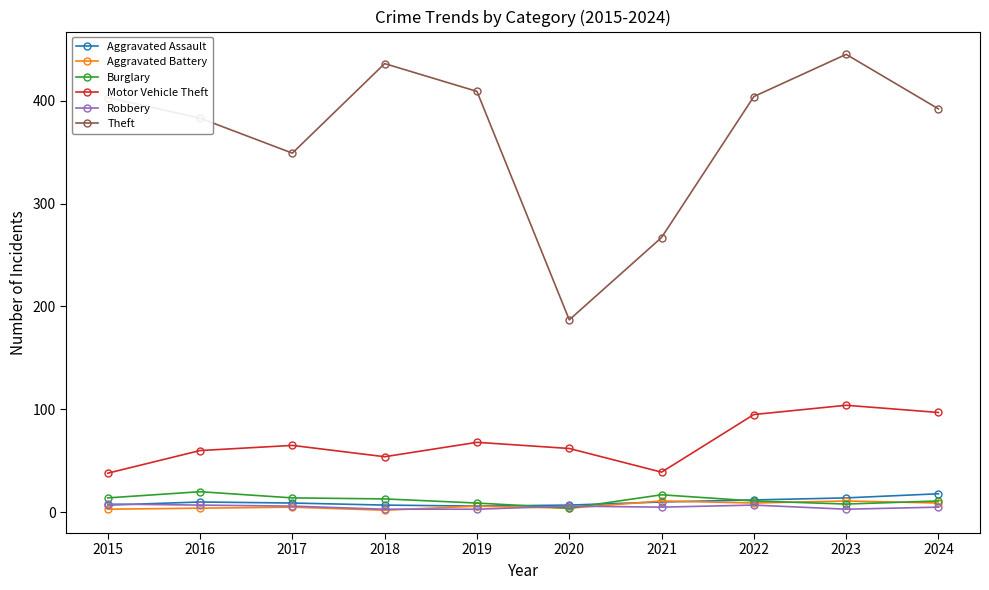

True or false: Motor Vehicle Theft and Aggravated Battery intersect in this chart.

False